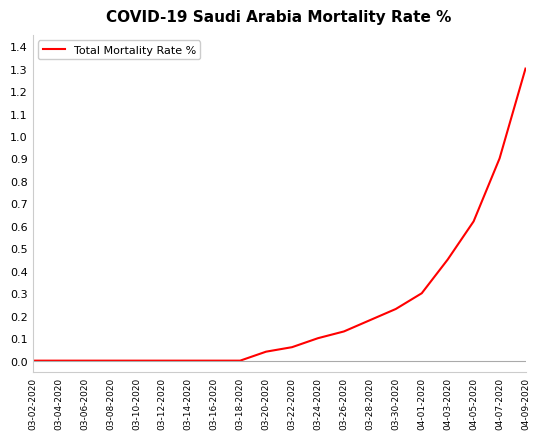

What is the difference between the maximum and minimum values?

1.3